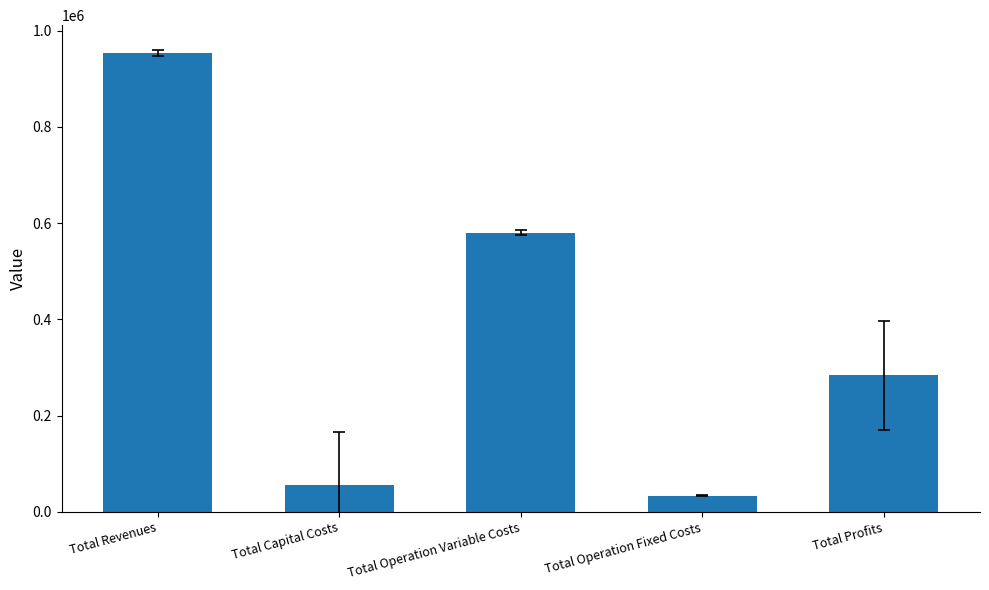

Are the bars grouped side by side (vs. stacked)?

No